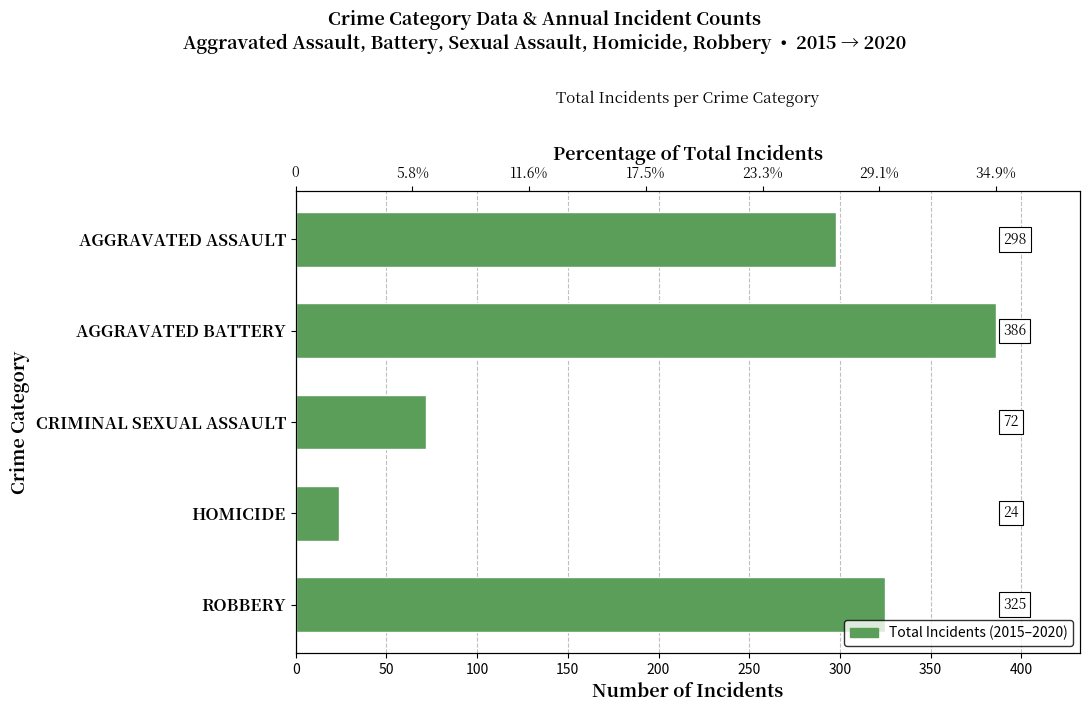

Reading left to right, transcribe all the data shown in this chart.

298	386	72	24	325